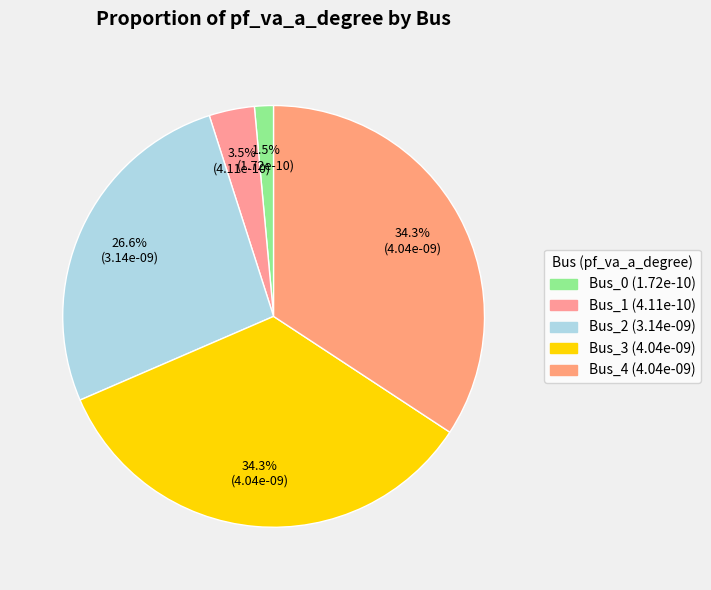

How many segments does this pie chart have?

5